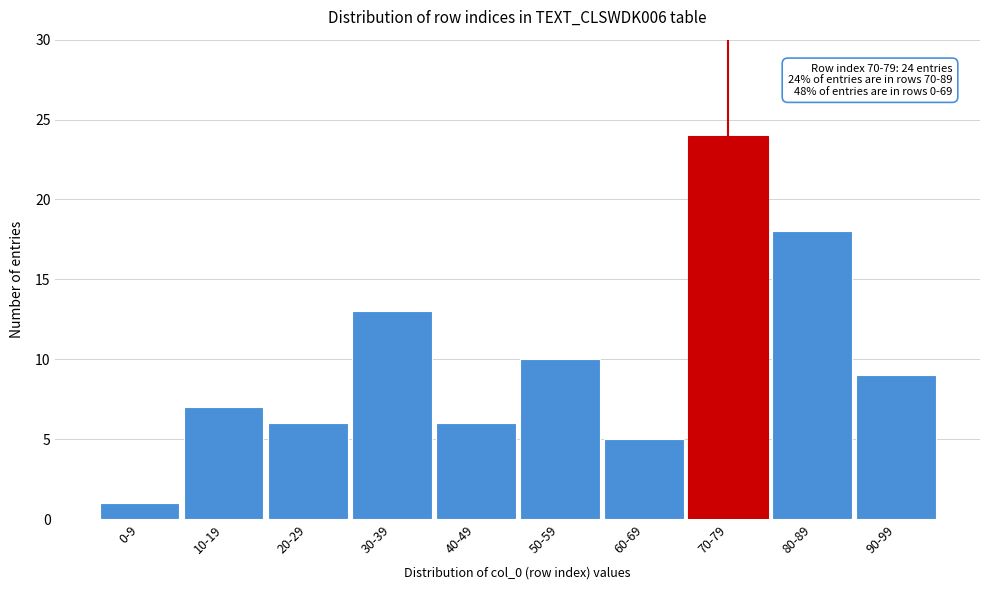

Reading right to left, transcribe all the data shown in this chart.

90-99=9	80-89=18	70-79=24	60-69=5	50-59=10	40-49=6	30-39=13	20-29=6	10-19=7	0-9=1